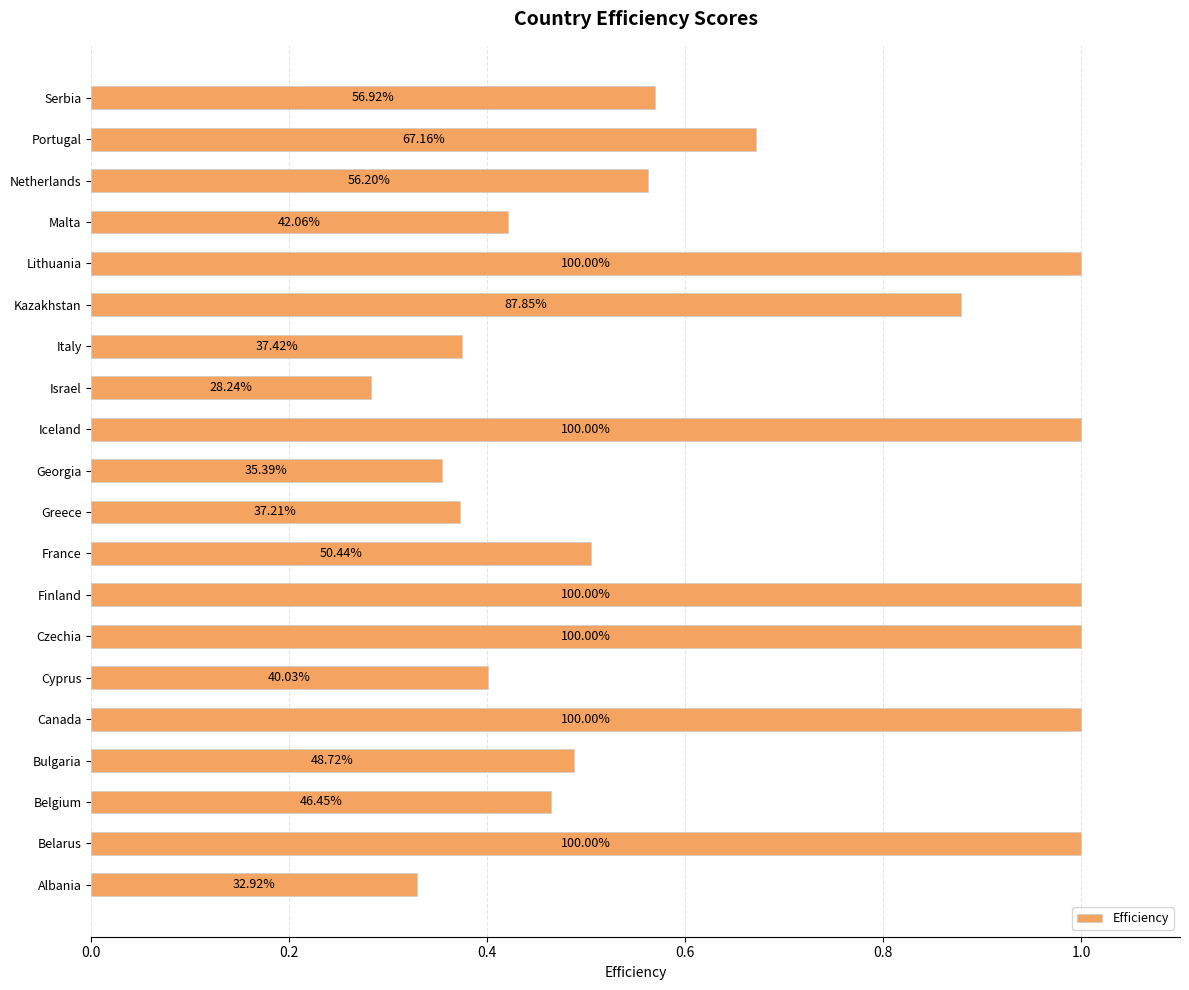

Are the bars horizontal?

Yes